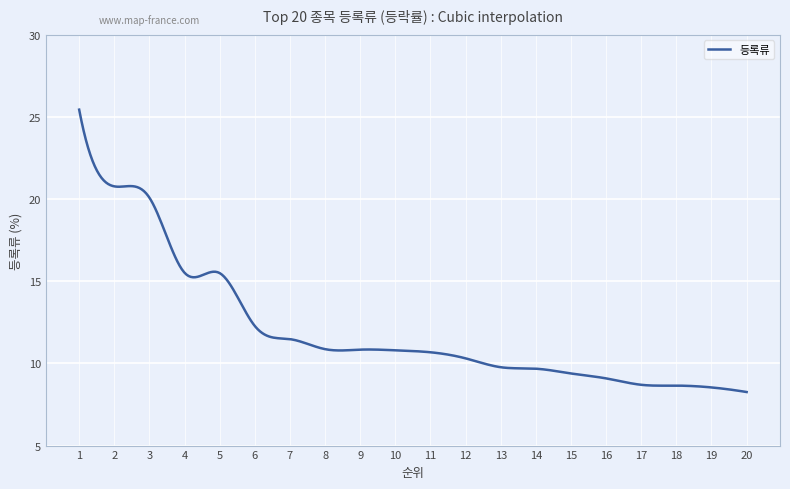

What is the minimum value shown in the chart?

8.3